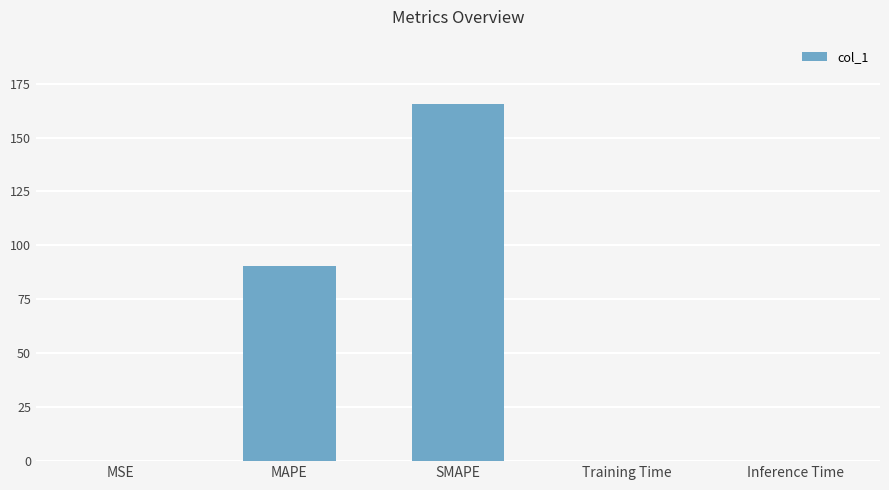

What is the greatest value displayed?

165.6